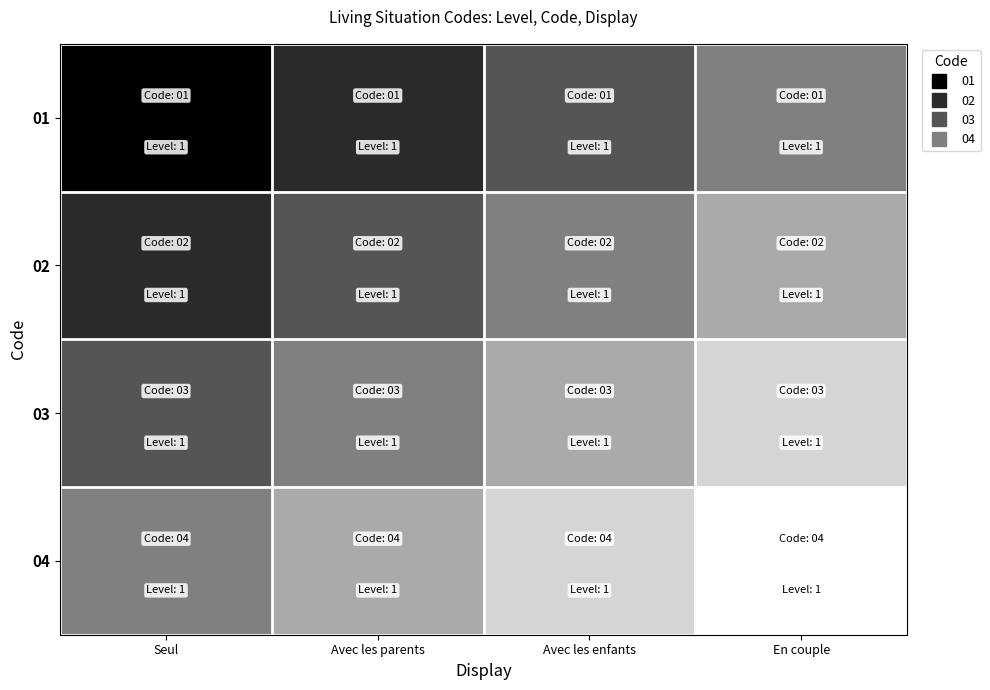

Between En couple and Avec les enfants, which is larger?

En couple